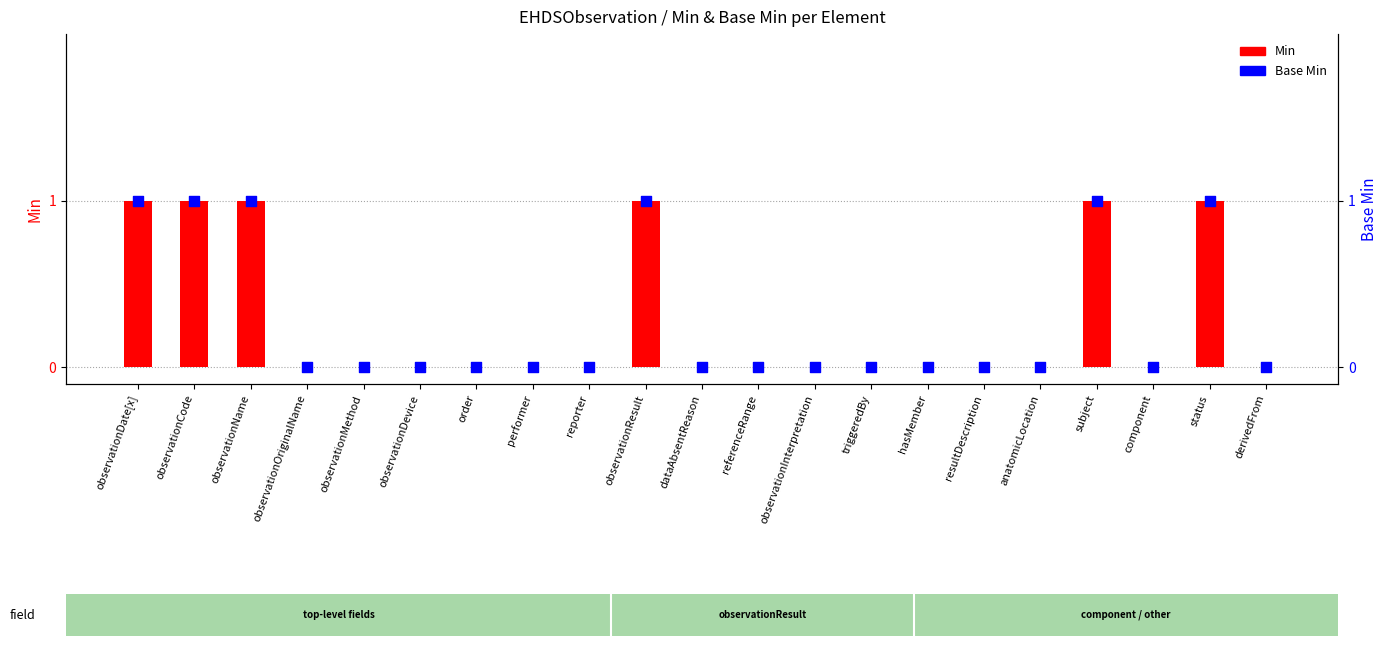

Which series reaches the maximum Y coordinate?

Min